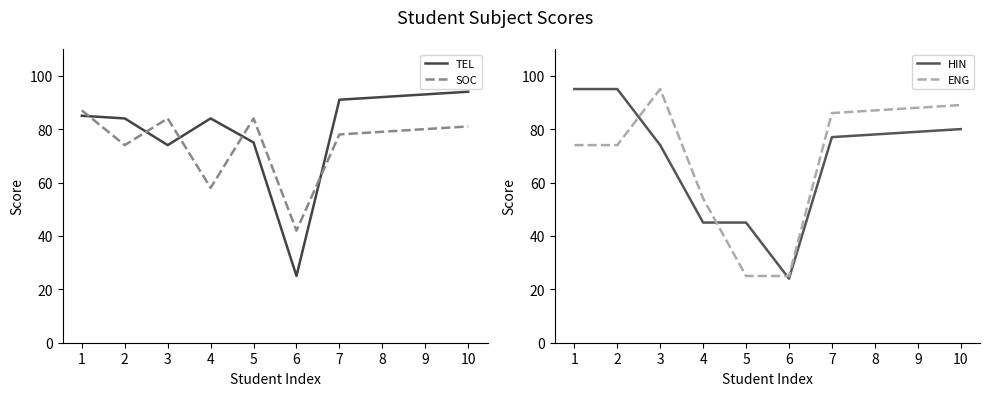

Between which two adjacent categories do SOC and ENG first intersect?

3 and 4